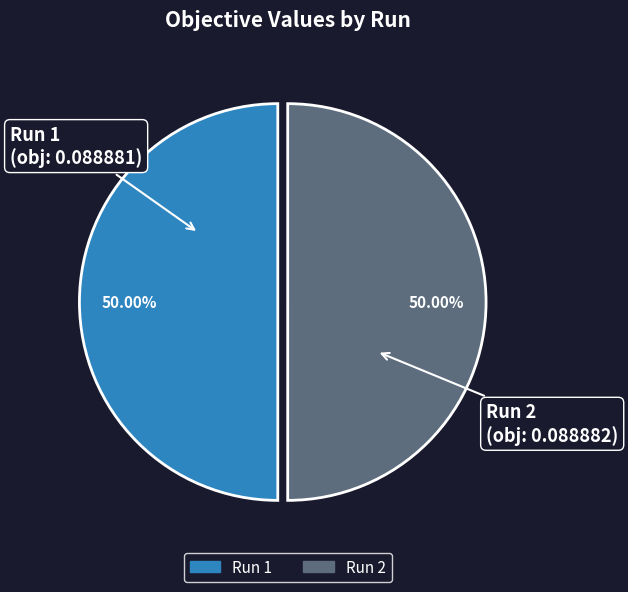

True or false: Run 2 accounts for 40% of the total.

False